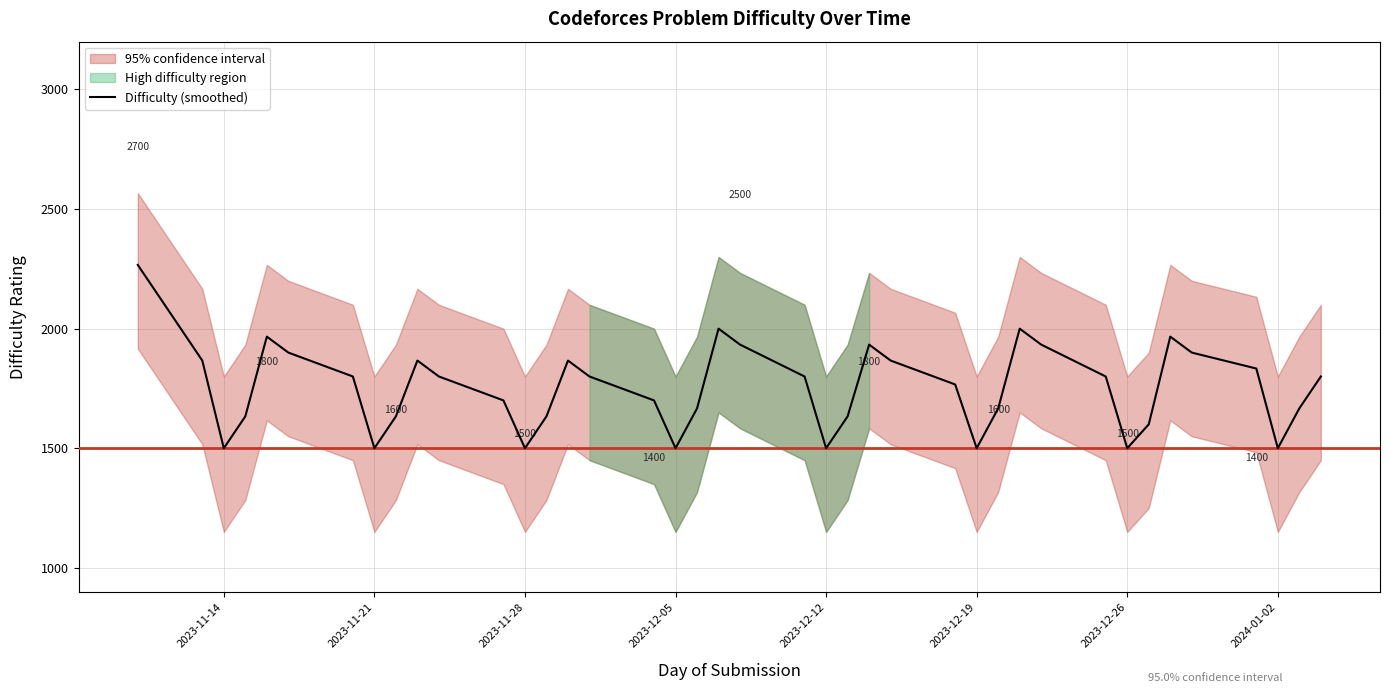

What is the maximum value for Difficulty (smoothed)?

2266.7